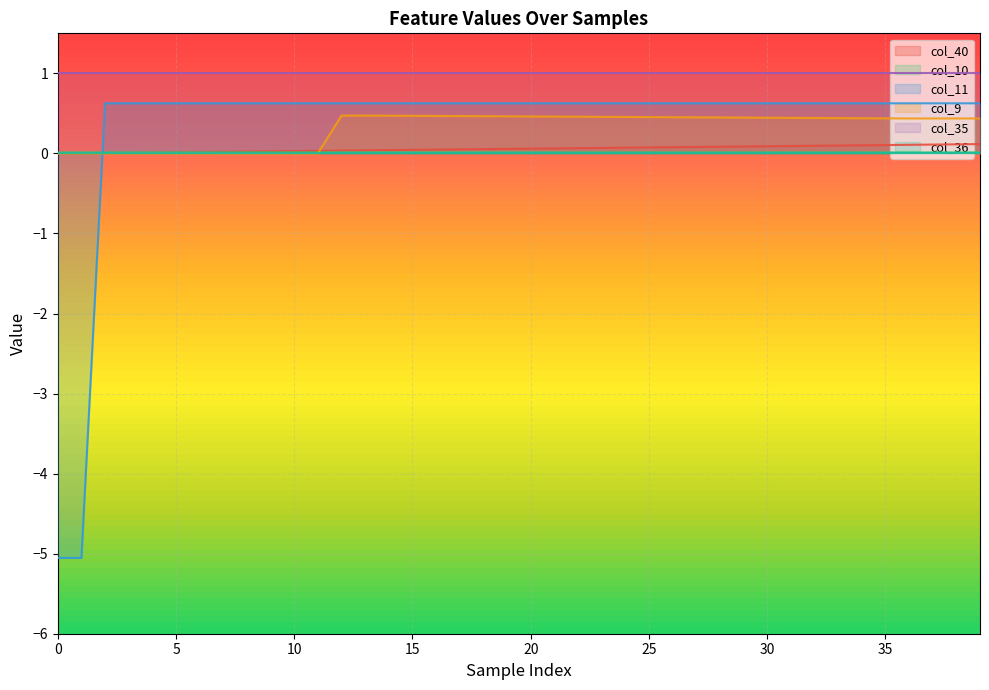

Where does the col_11 series first go above 0?

2